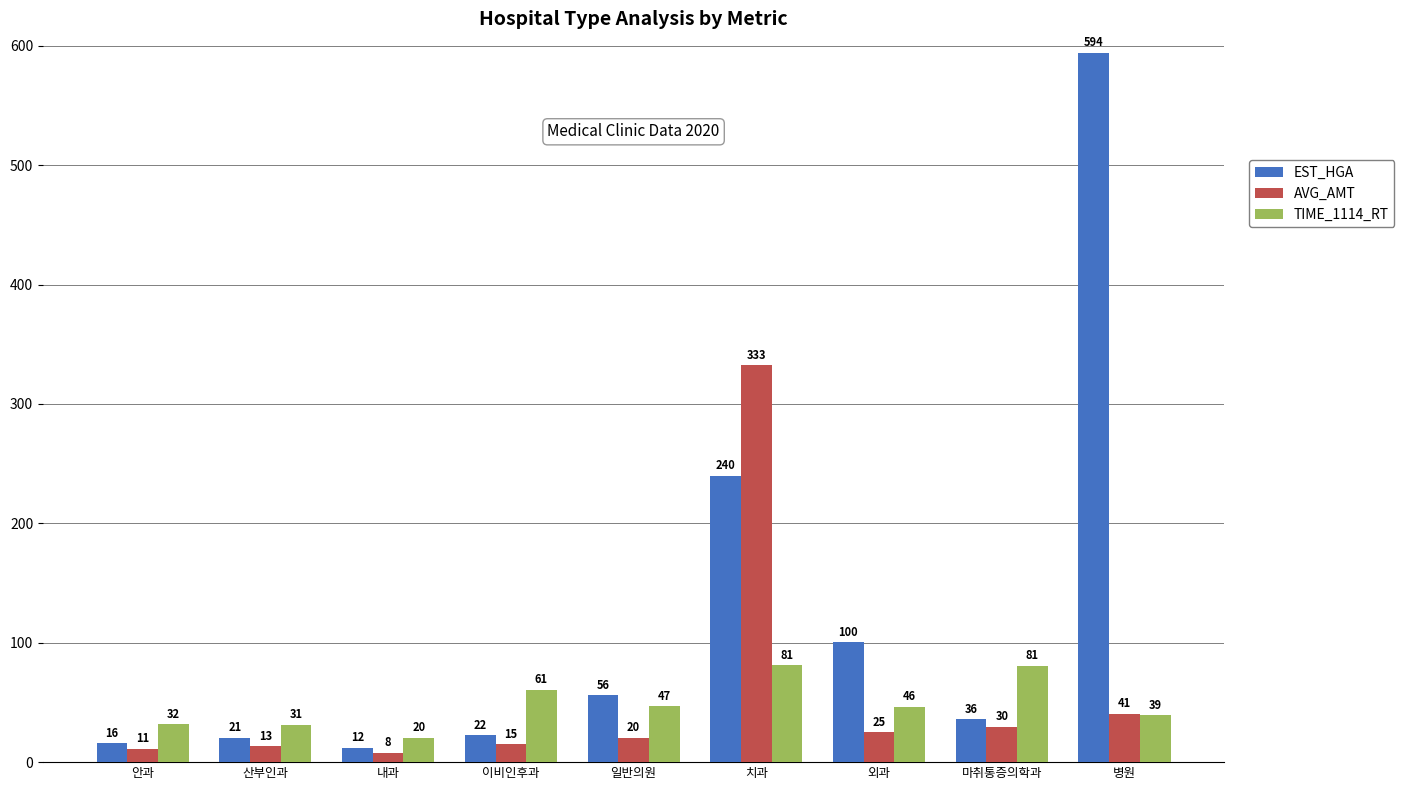

At which label does EST_HGA reach its minimum?

내과